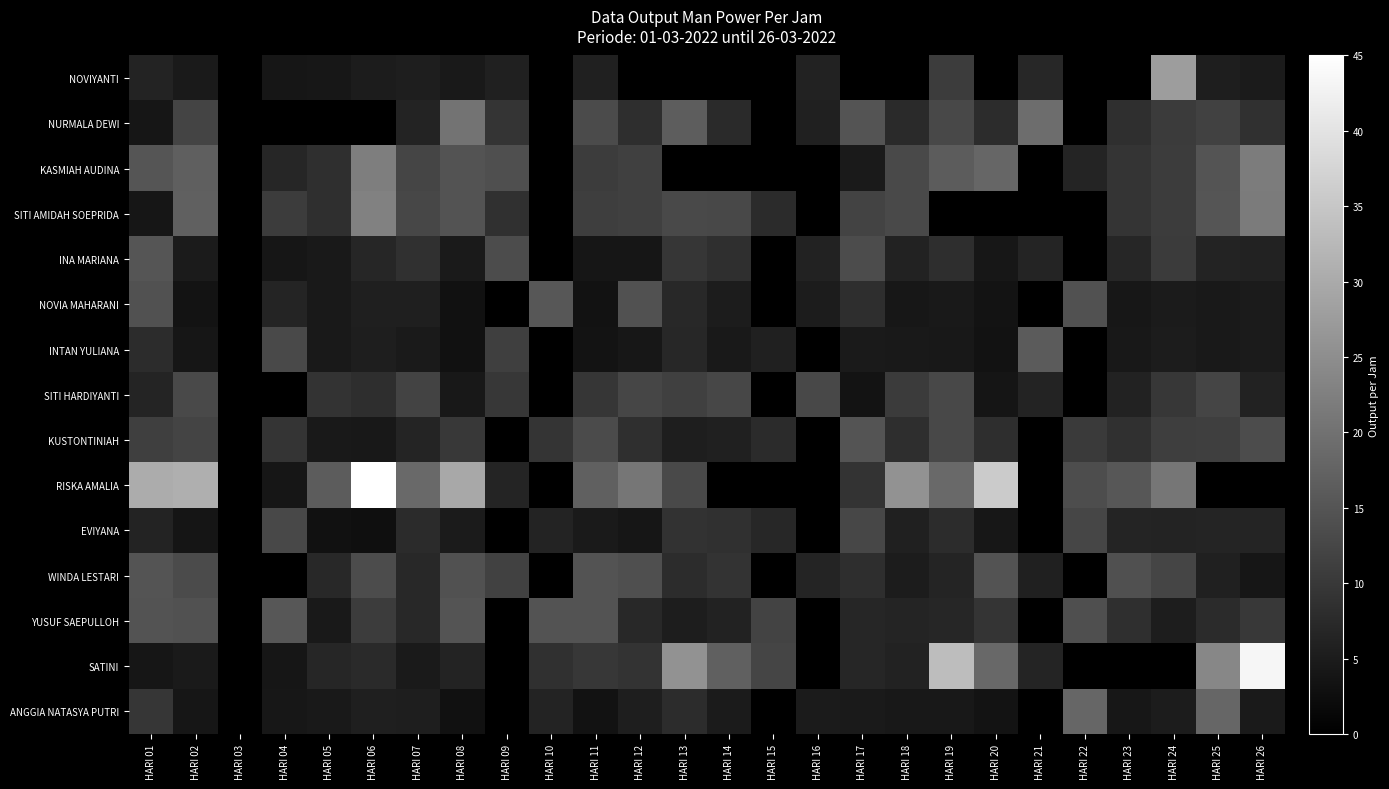

How many data points does each series have?

26